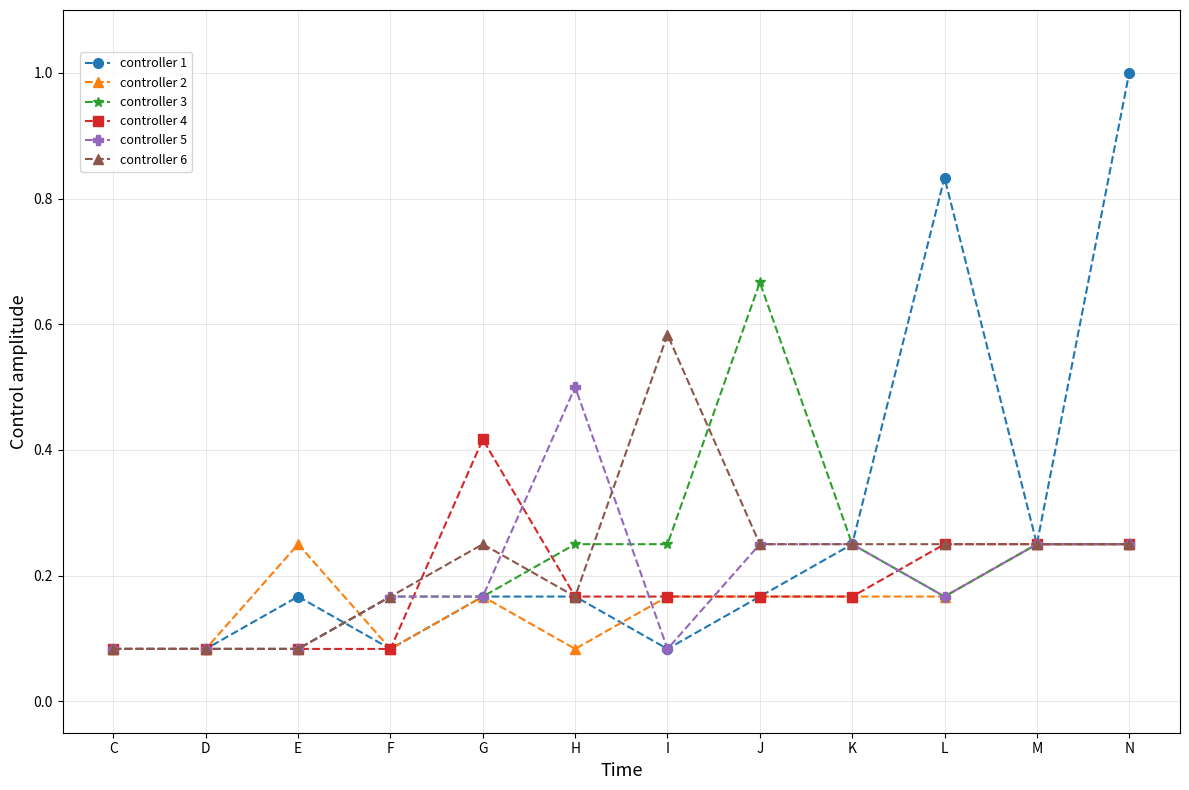

True or false: controller 6 and controller 5 intersect in this chart.

True